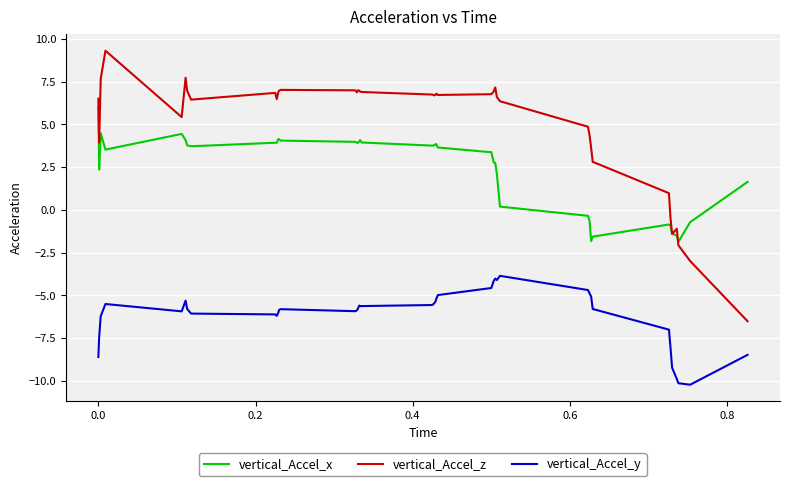

What is the maximum value for vertical_Accel_x?

6.0